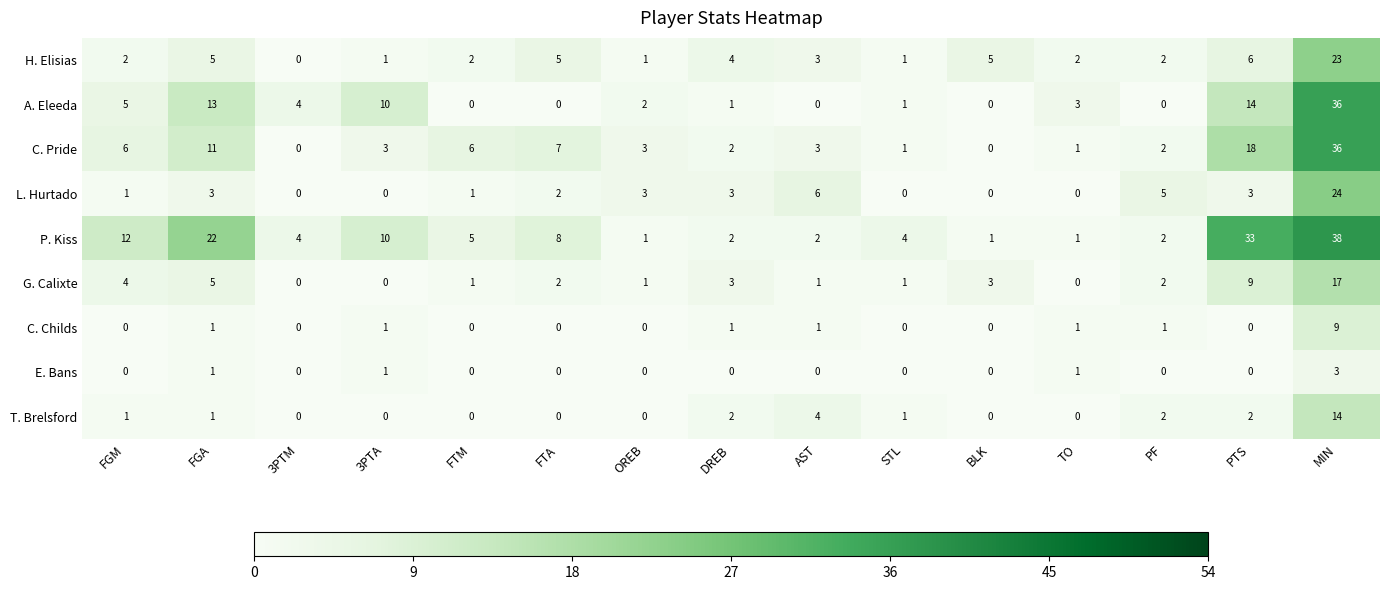

What is the difference between the highest and lowest values at OREB?

3